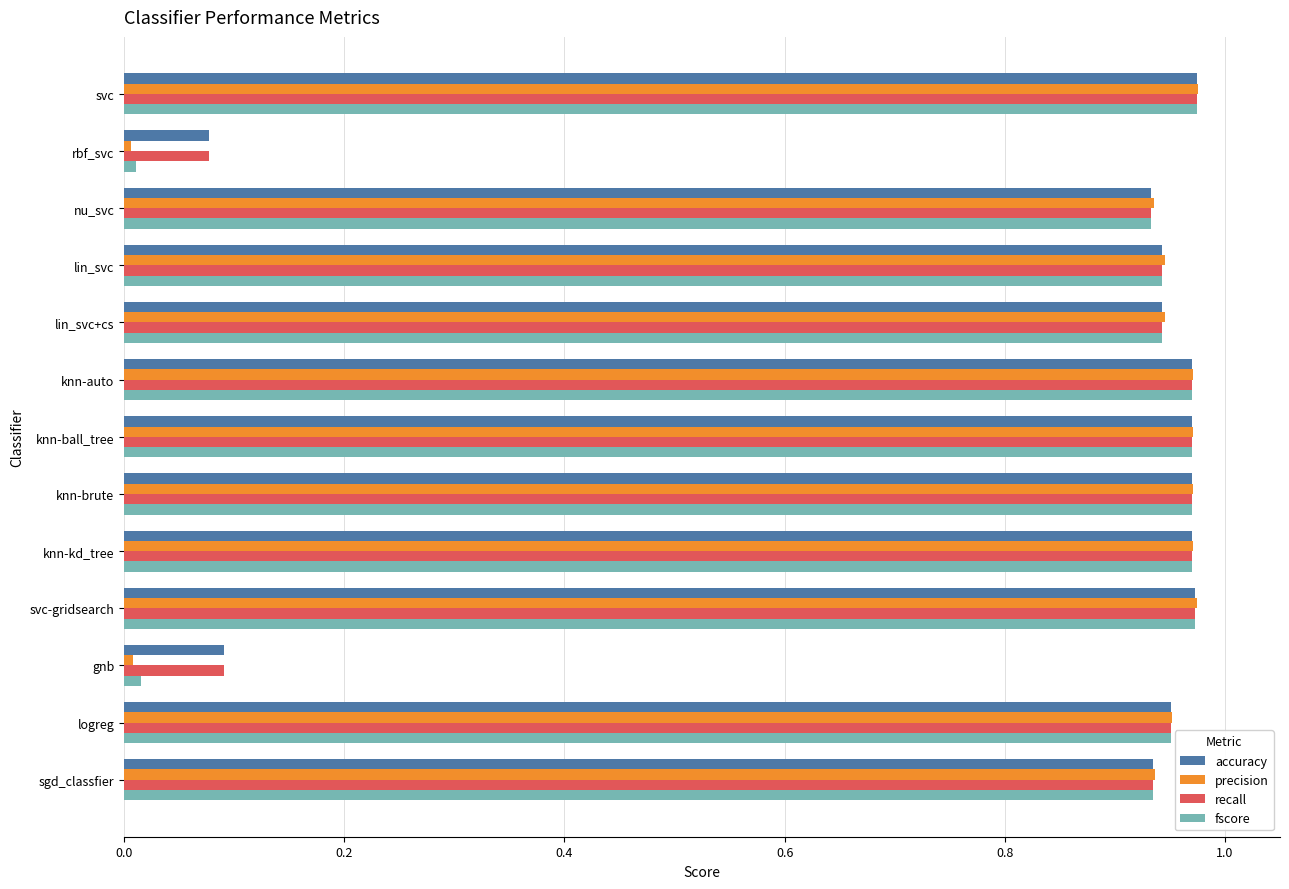

What are all the series names shown in the legend?

accuracy, precision, recall, fscore